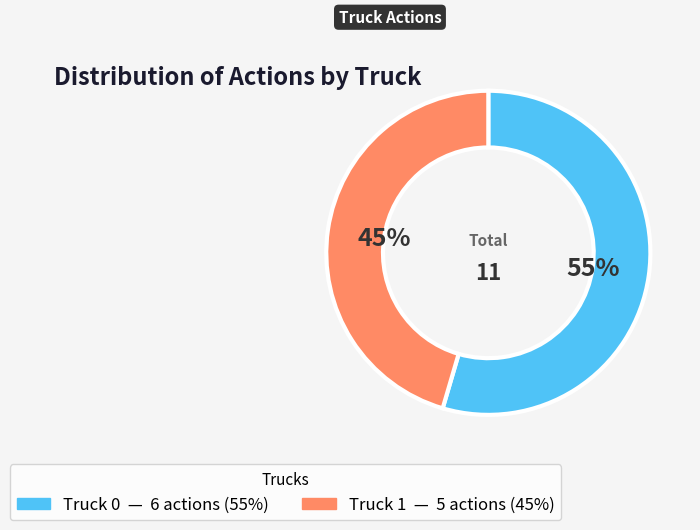

What percentage is the Truck 1 slice, to the nearest percent?

45%